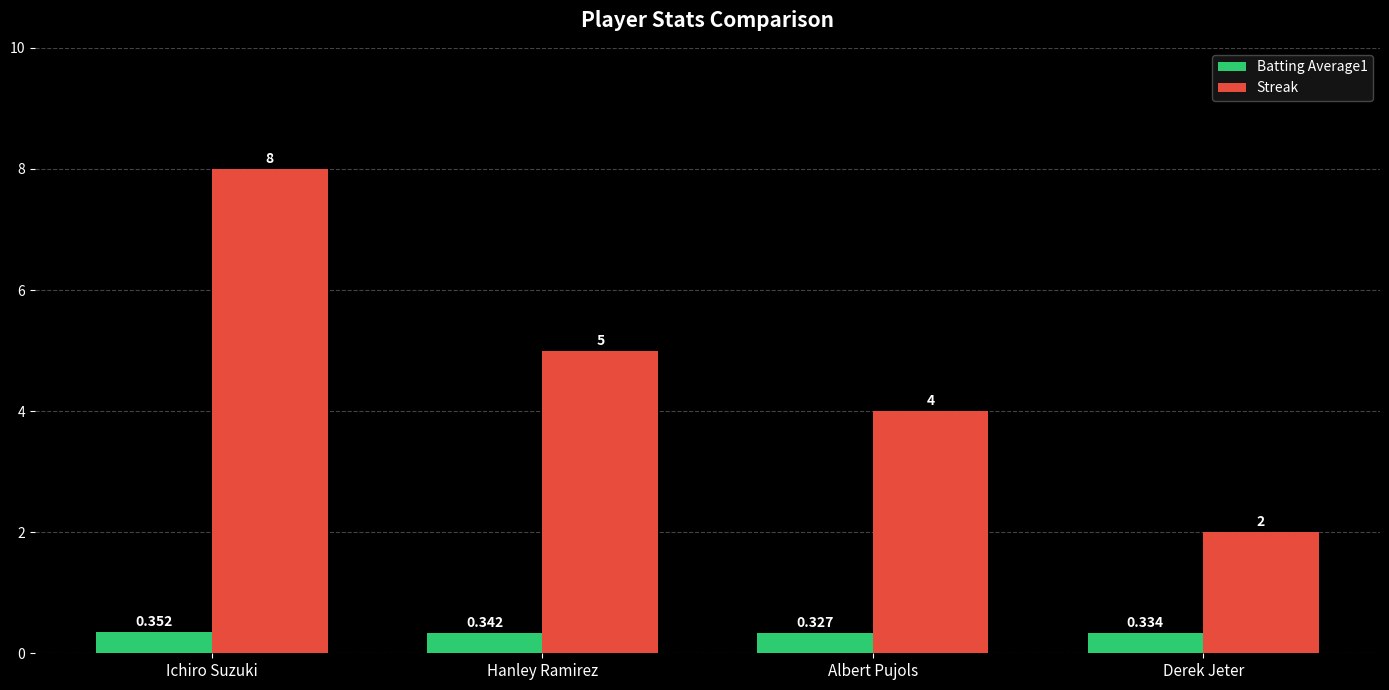

Which series has the largest total across all categories?

Streak